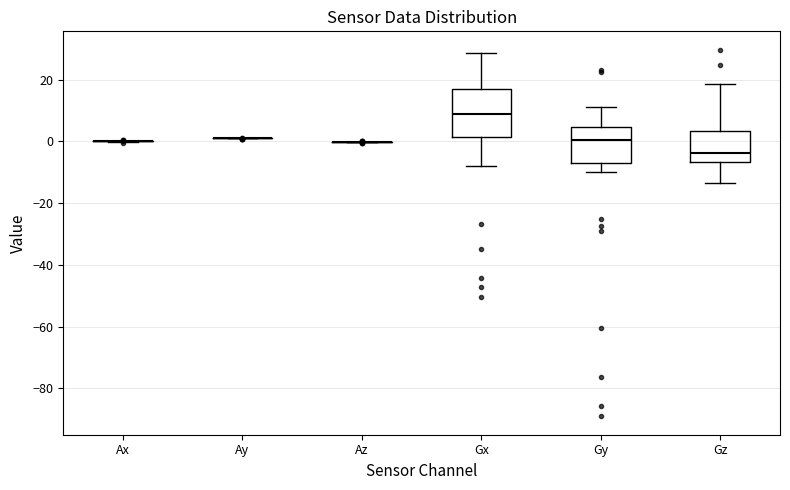

Reading left to right, transcribe this box plot: for each box, give where its median line is, the range the box spans, and where its two whiskers end, as read against the y-axis. The values are not printed on the chart, so give them approximately, as read against the axis.

Ax: box collapsed to a line at 0, whiskers 0 to 0
Ay: box collapsed to a line at 0, whiskers 0 to 2
Az: box collapsed to a line at 0, whiskers 0 to 0
Gx: median 8, box 2 to 18, whiskers -8 to 28
Gy: median 0, box -6 to 4, whiskers -10 to 12
Gz: median -4, box -6 to 4, whiskers -14 to 18